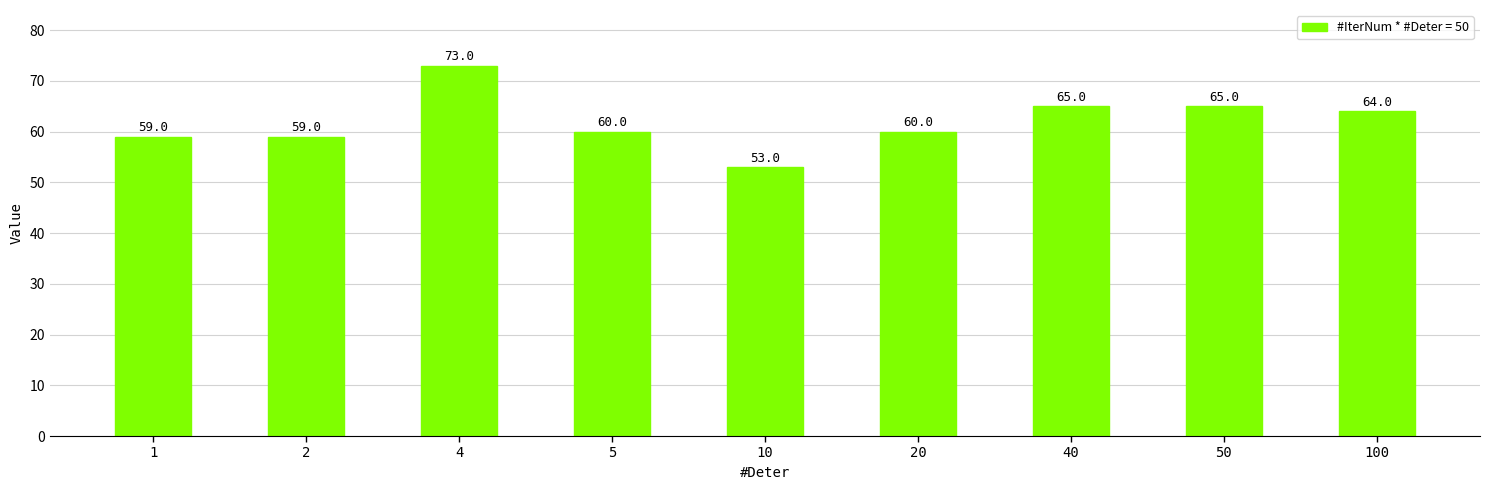

Is it true that the value at 5 is 37?

False